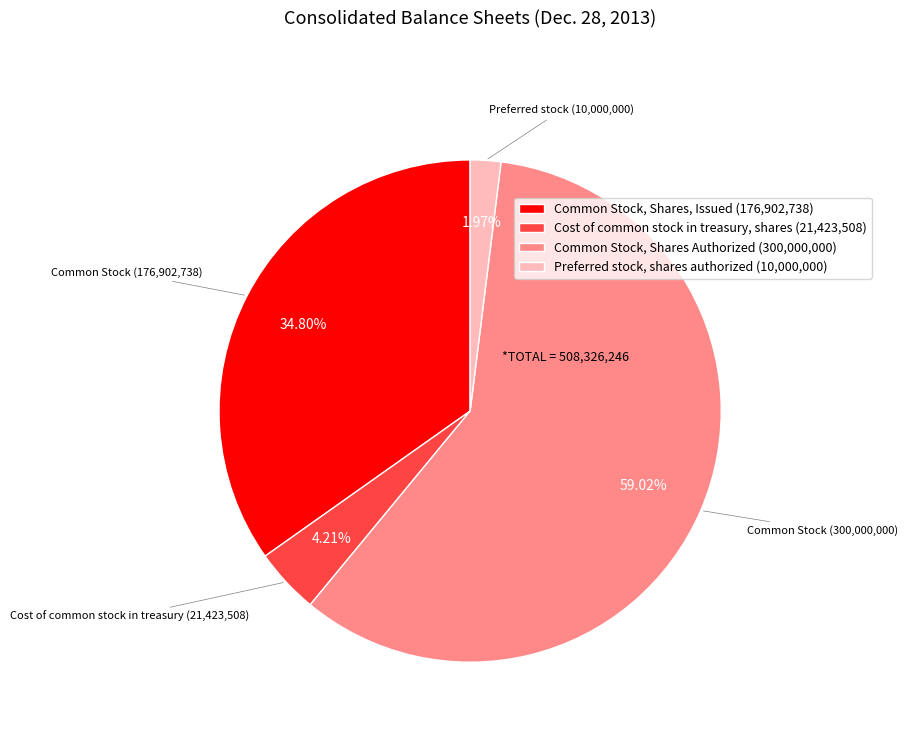

Combined, do Preferred stock, shares authorized and Common Stock, Shares Authorized account for over 50%?

Yes